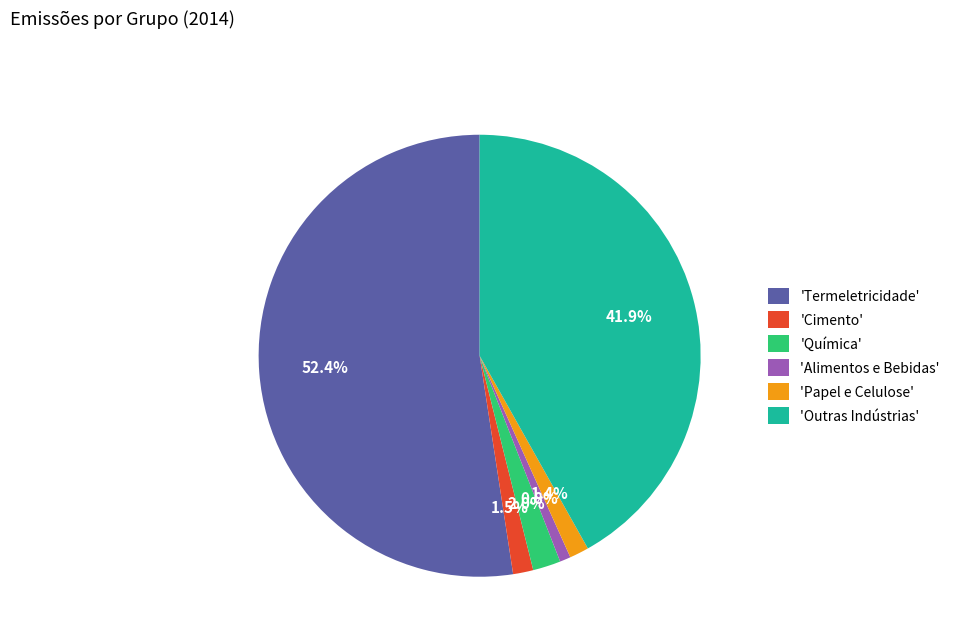

What is the majority slice?

'Termeletricidade'